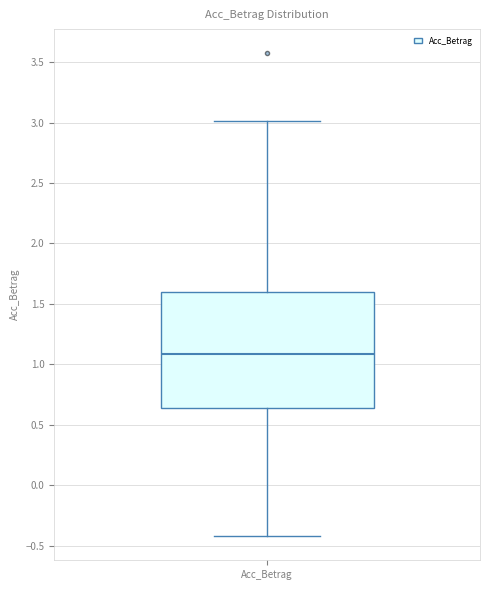

Where is the lower edge of the box for Acc_Betrag on the y-axis? The values are not printed on the chart, so give them approximately, as read against the axis.

0.65